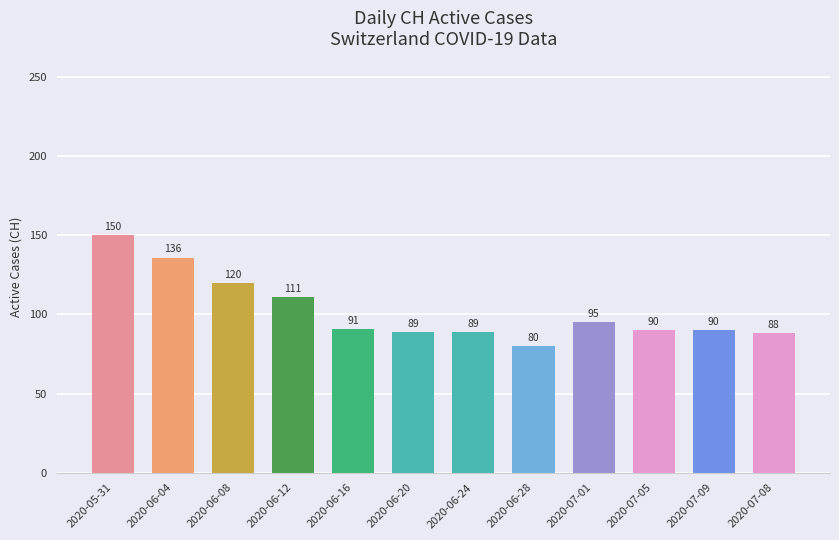

Reading left to right, what are all the values shown in this chart?

2020-05-31=150	2020-06-04=136	2020-06-08=120	2020-06-12=111	2020-06-16=91	2020-06-20=89	2020-06-24=89	2020-06-28=80	2020-07-01=95	2020-07-05=90	2020-07-09=90	2020-07-08=88